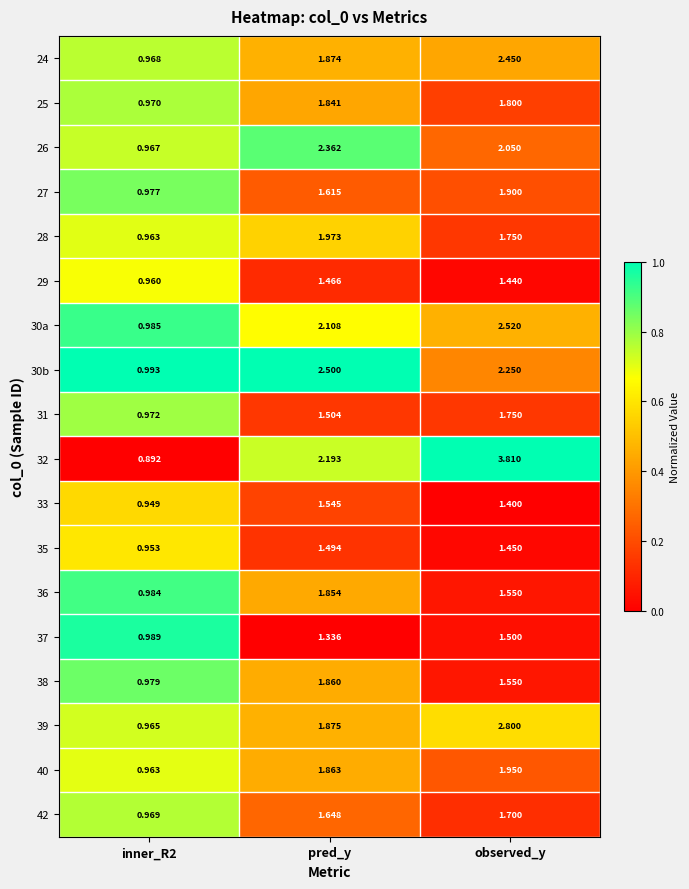

Which label corresponds to the largest value in the chart?

observed_y